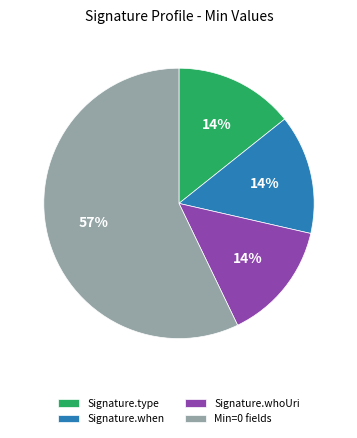

Do Signature.type and Signature.when together represent more than half of the pie?

No